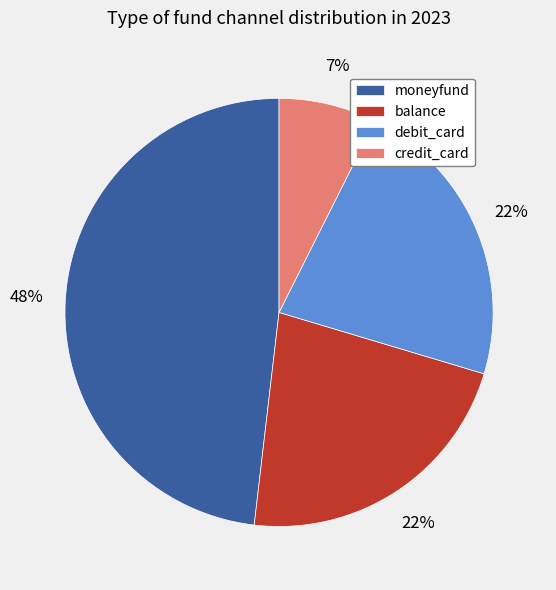

Which has a higher value, debit_card or credit_card?

debit_card